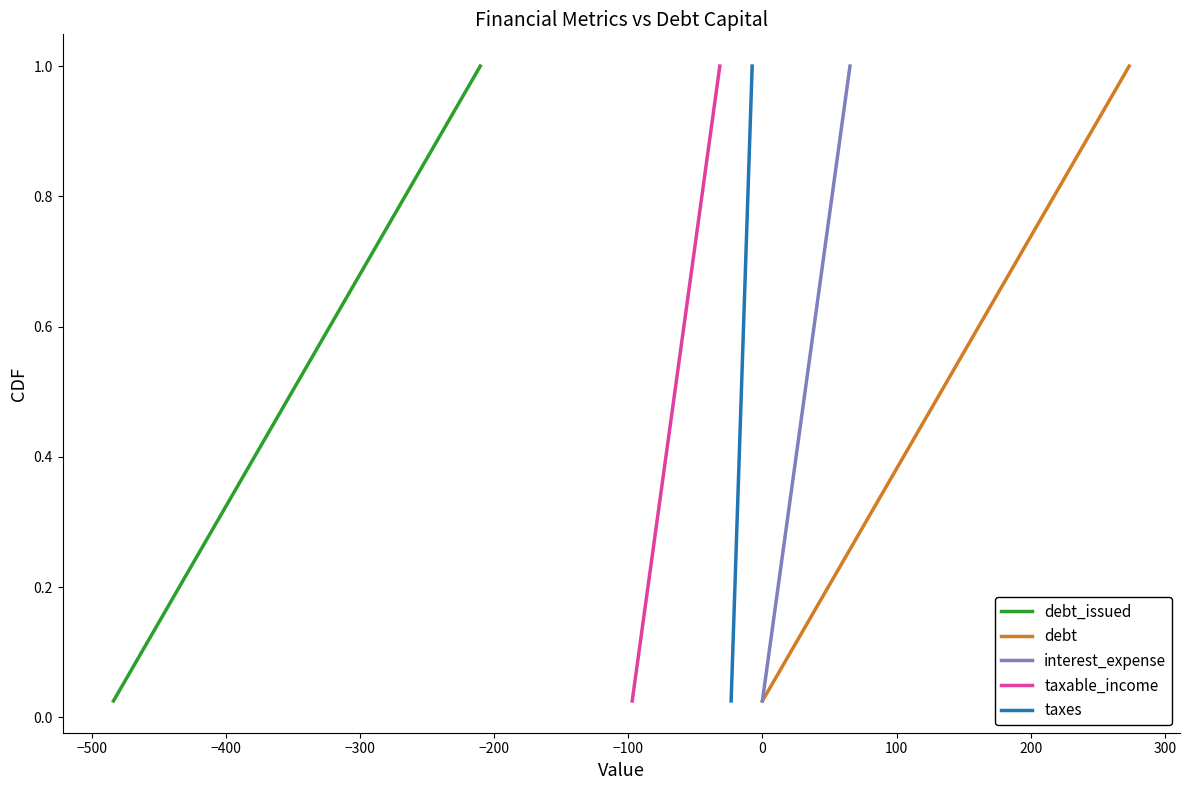

True or false: taxes and debt_issued intersect in this chart.

False